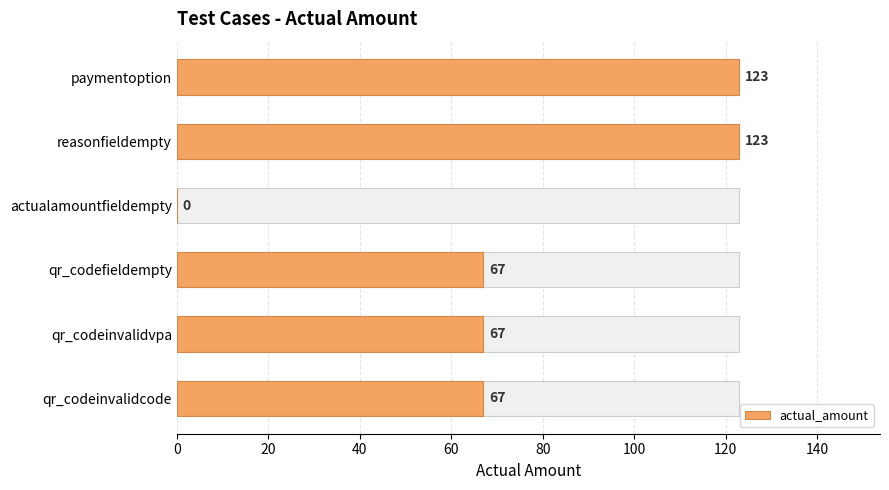

The value at actualamountfieldempty is 56. True or false?

False